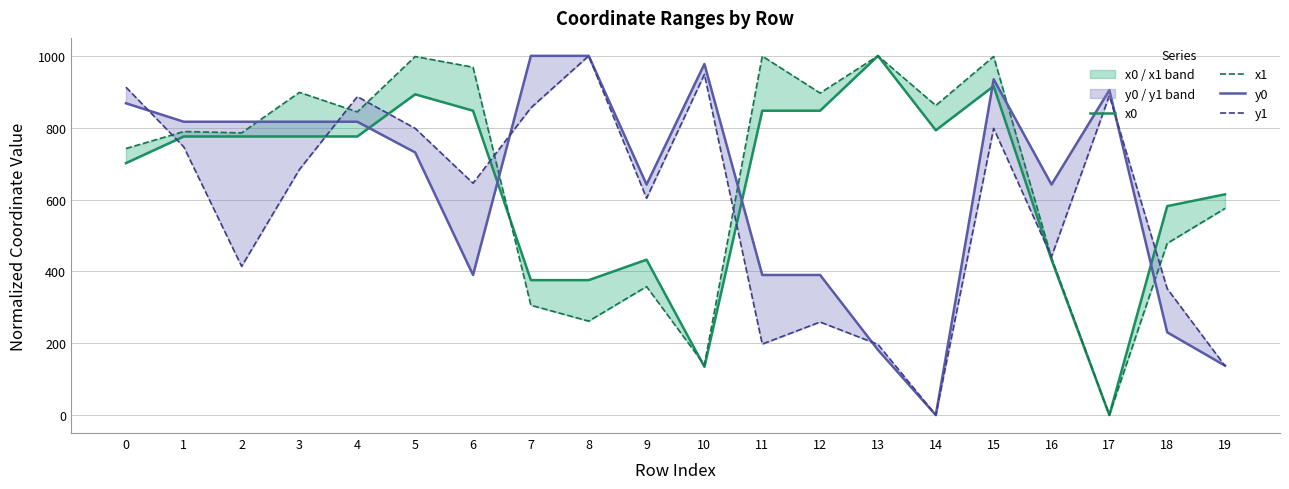

After their last crossing, which series has the higher values: x1 or x0?

x1